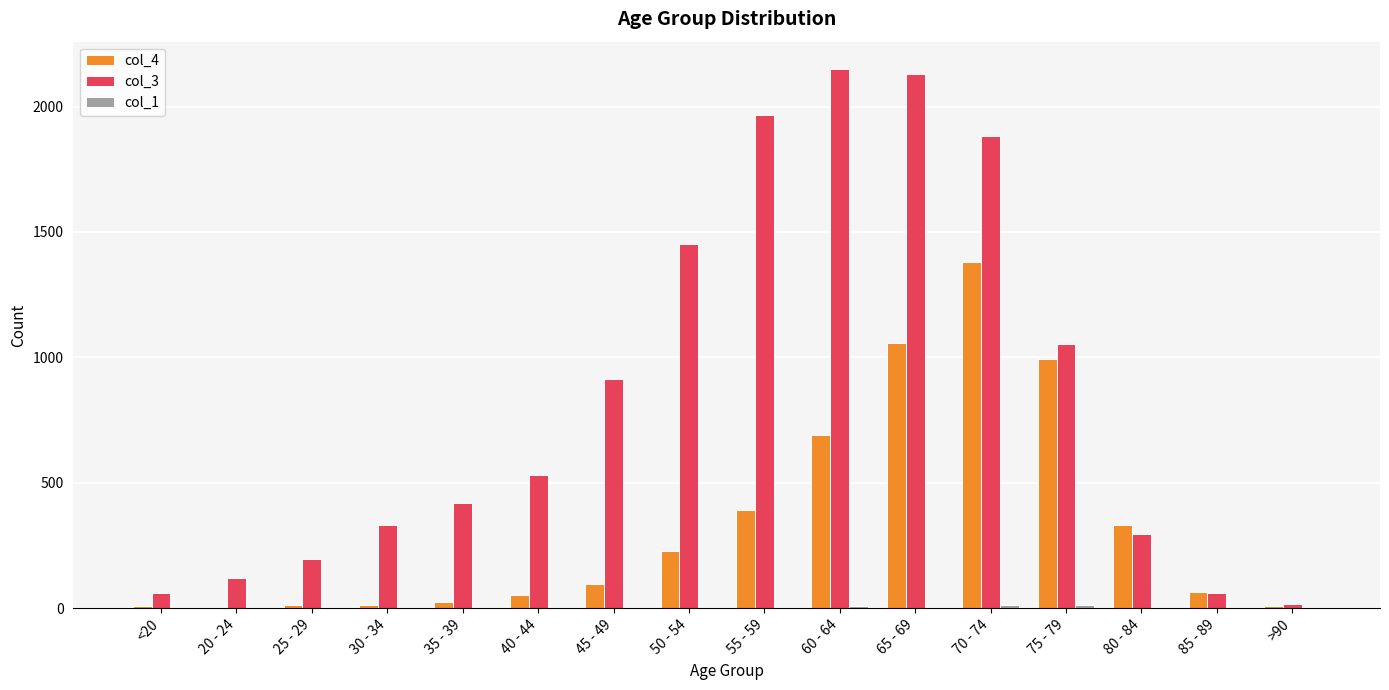

How many groups of bars are there?

16